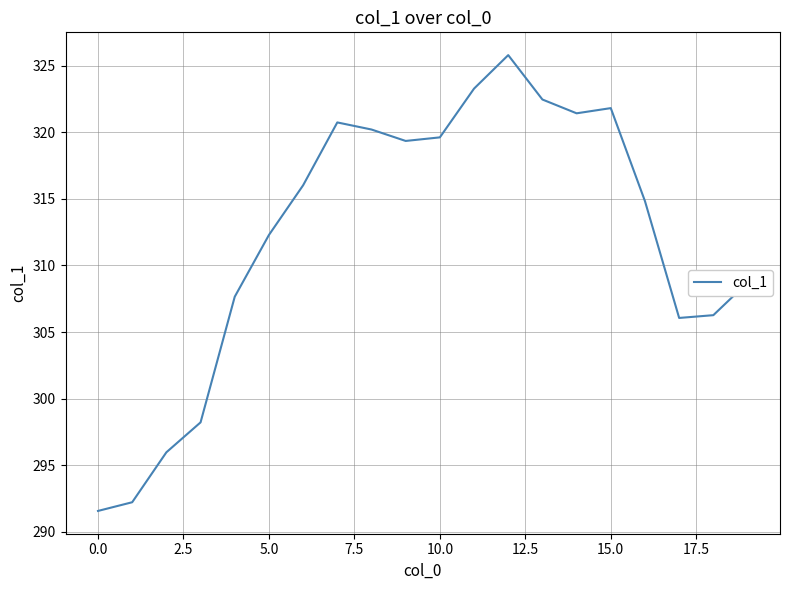

How many lines are shown in the chart?

1